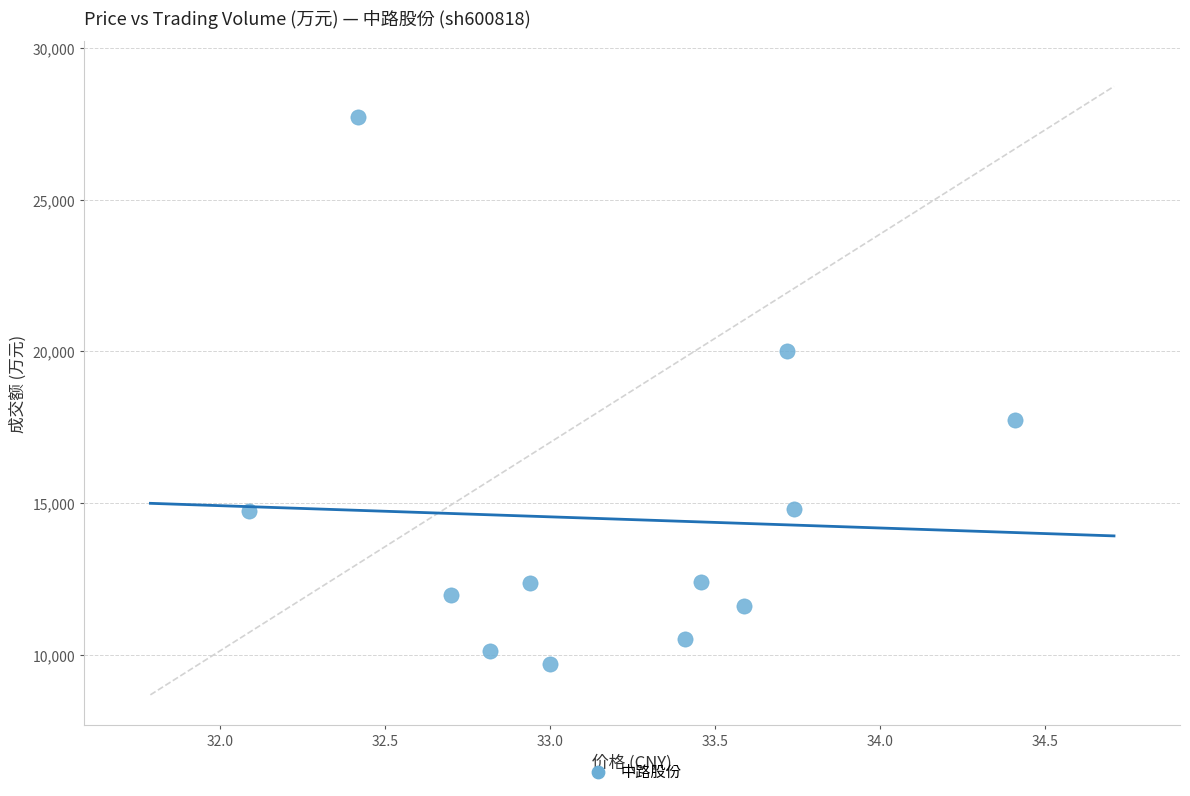

What Y value in the scatter plot is closest to 18707?

17754